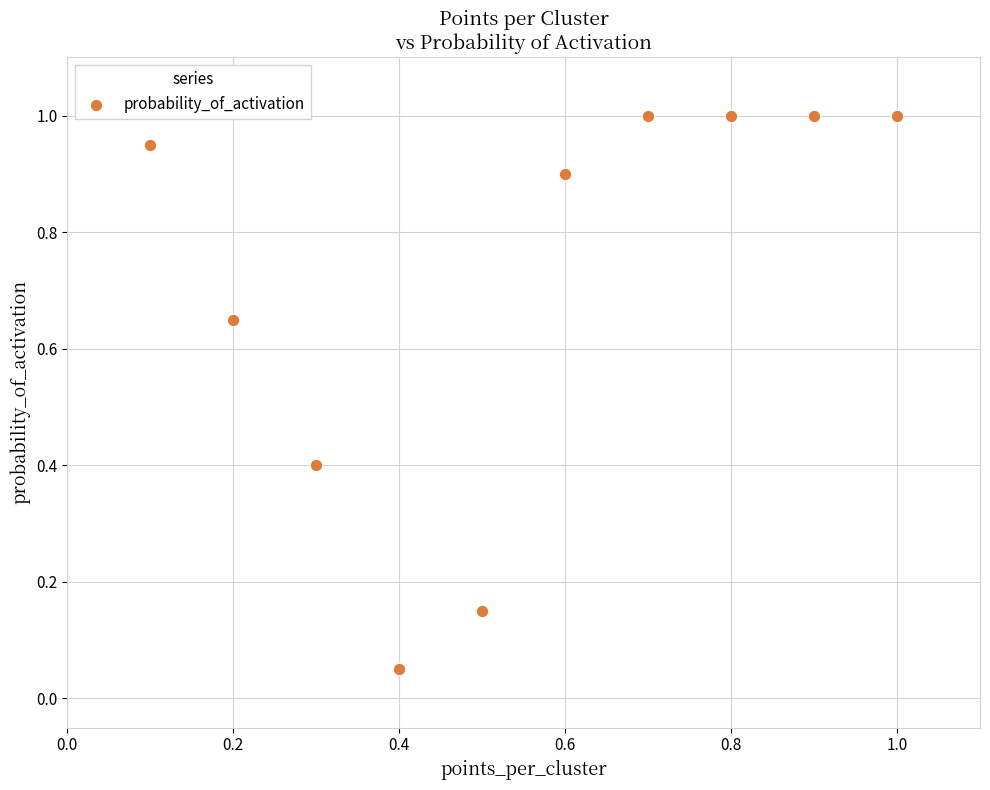

What is the average X value?

0.6